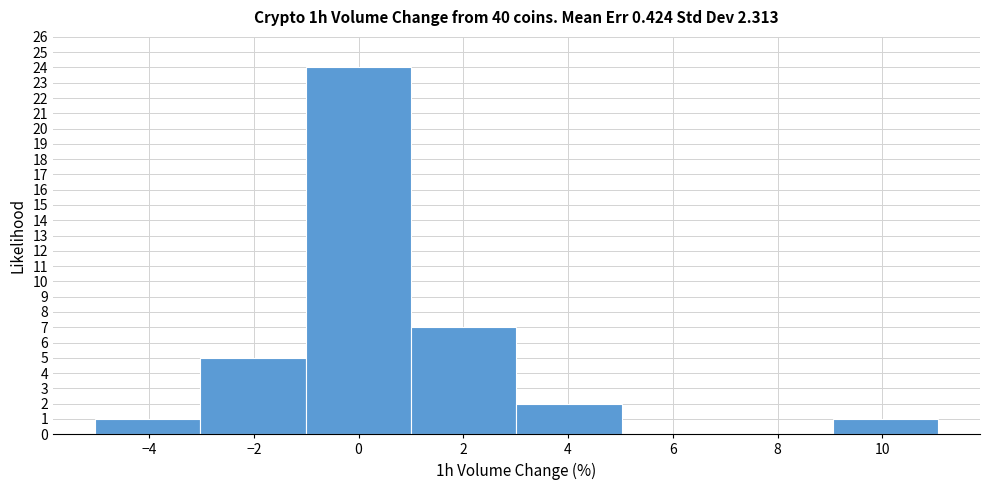

Over which range of the x-axis is the bar tallest?

-1 to 1